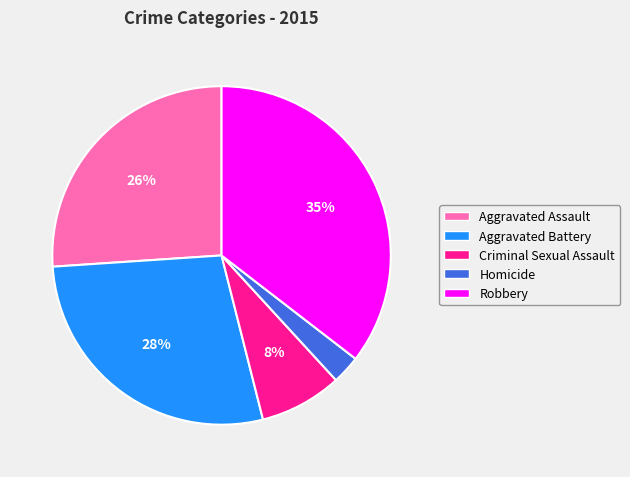

Count the number of slices in the pie.

5